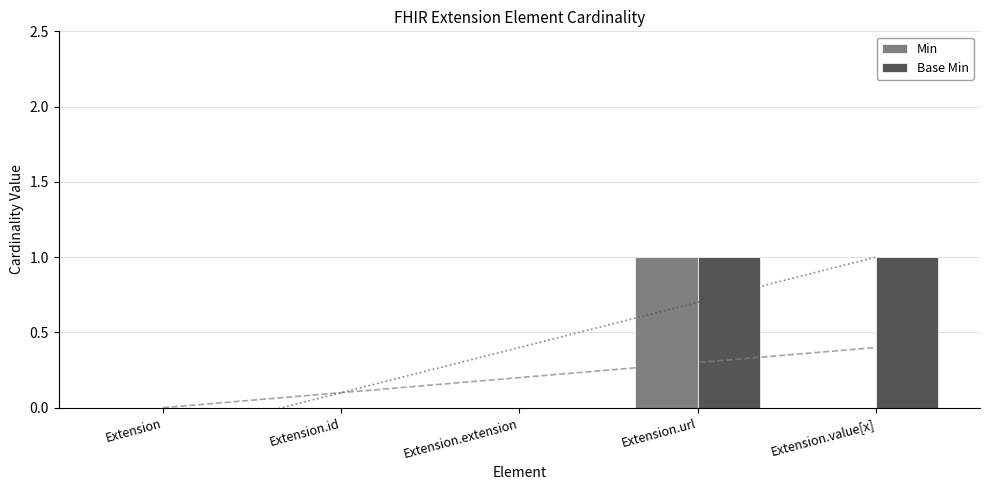

At how many categories does at least one series exceed 0?

2